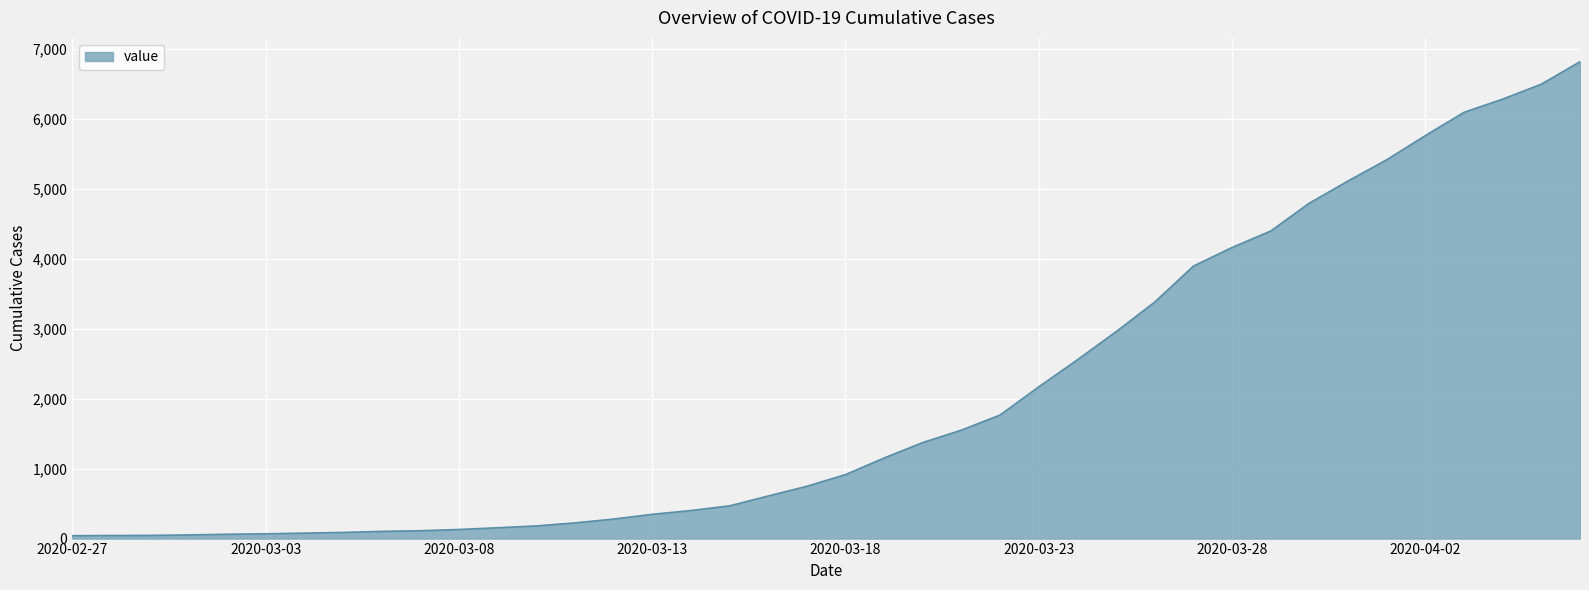

What is the difference between the maximum and minimum values?

6781